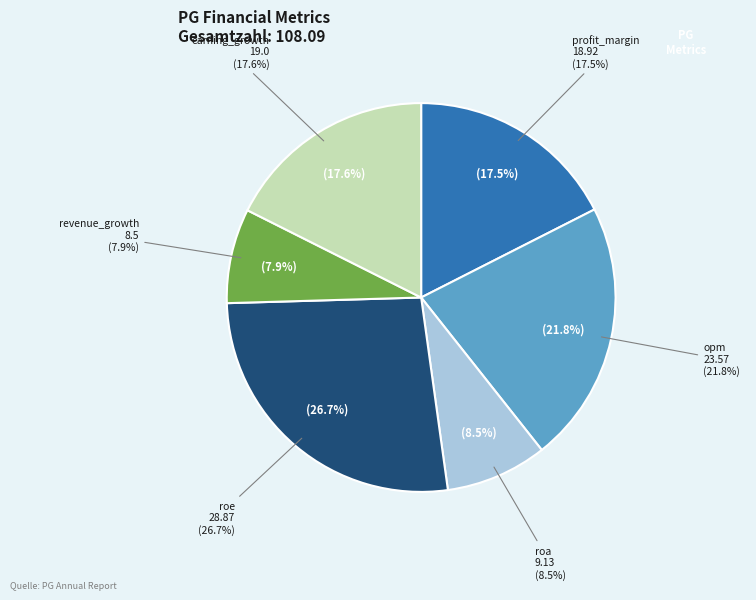

Which slice is the largest?

roe